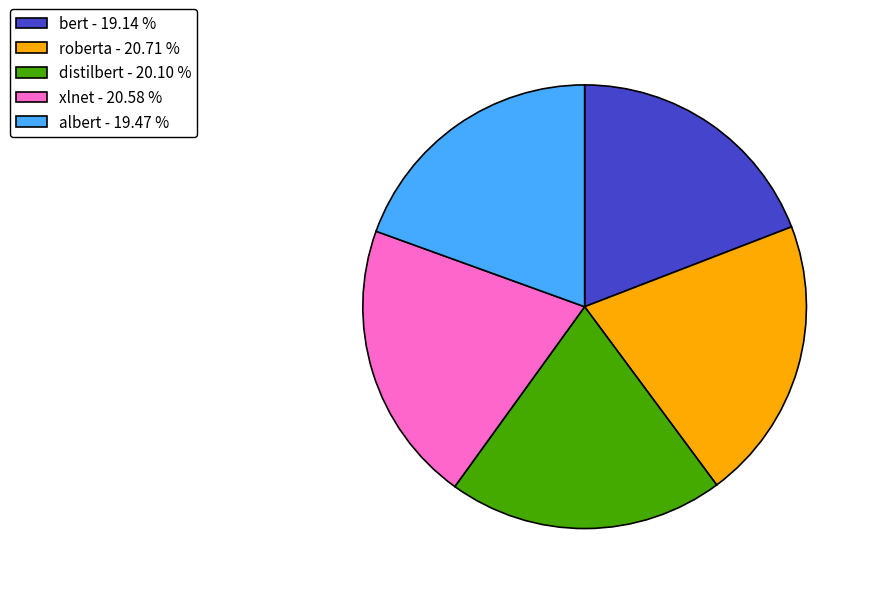

Between distilbert - 20.10 % and bert - 19.14 %, which is larger?

distilbert - 20.10 %